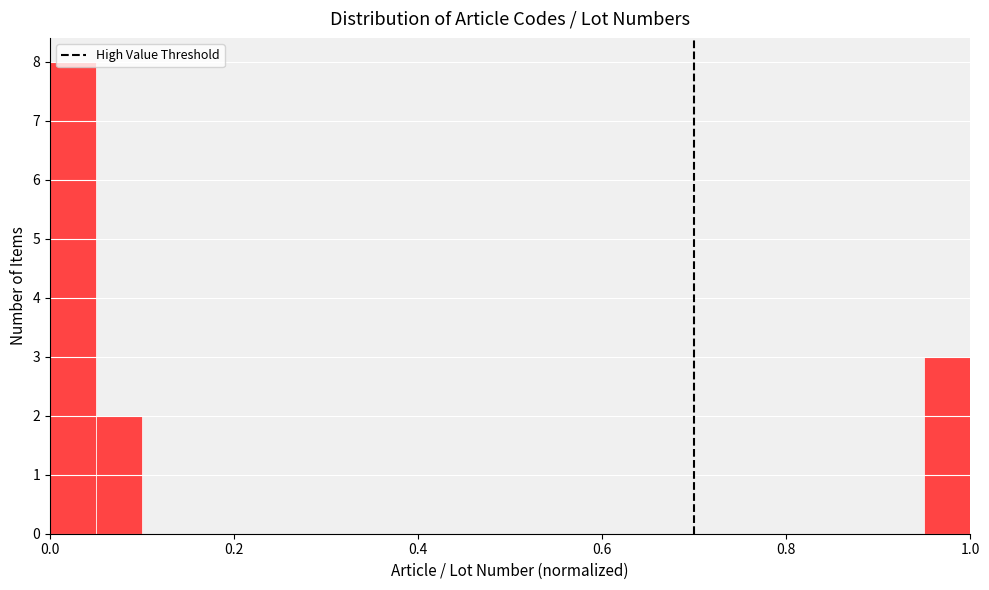

Read against the x-axis, roughly where is the centre of the tallest bar?

0.02